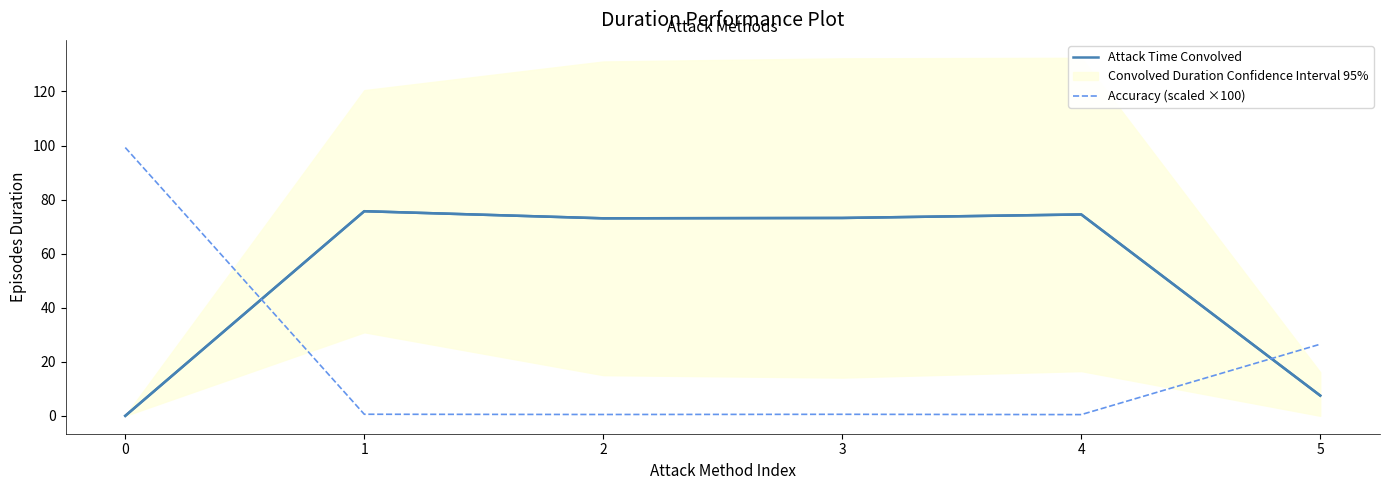

List the series in order of their overall mean, lowest first.

Accuracy (scaled ×100), Attack Time Convolved